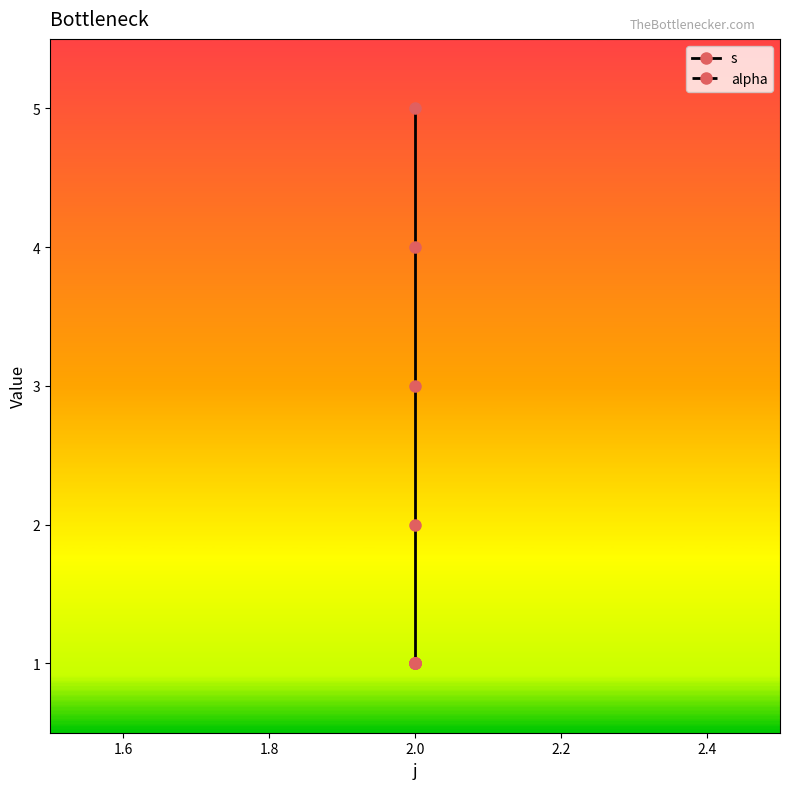

What is the value of the alpha point at the 2nd from the left?

1